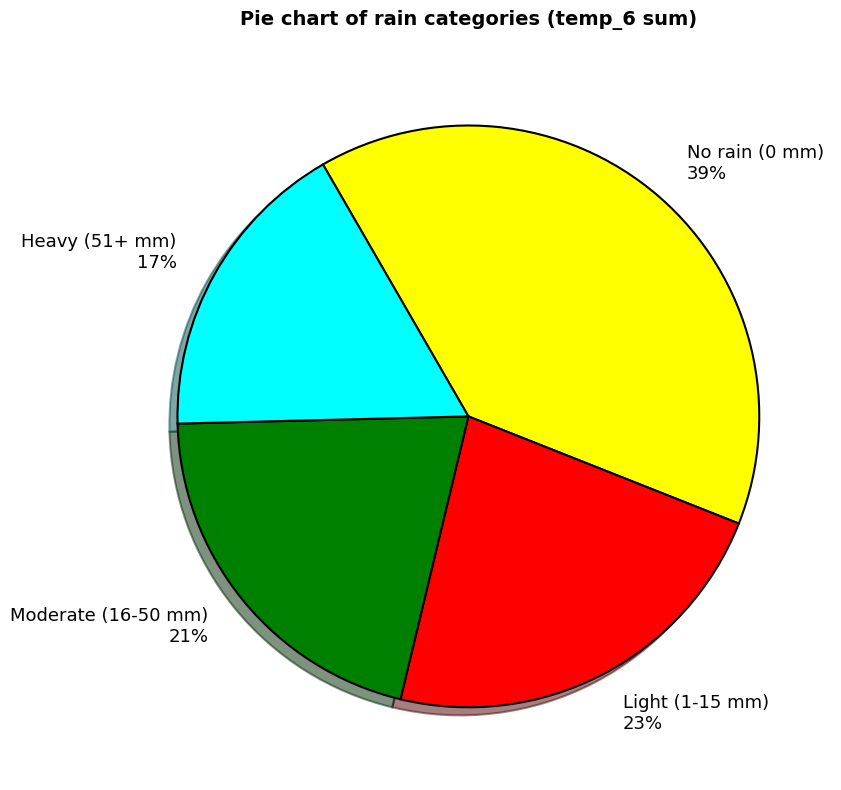

Is there any slice that represents more than half of the pie?

No